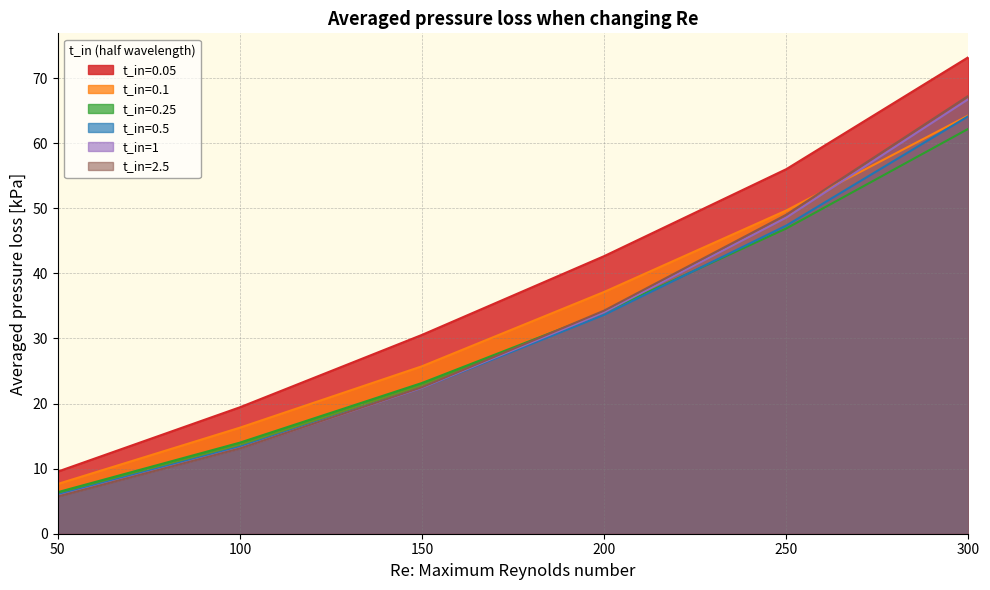

Rank the series at 200 from lowest to highest value.

t_in=0.5, t_in=1, t_in=0.25, t_in=2.5, t_in=0.1, t_in=0.05